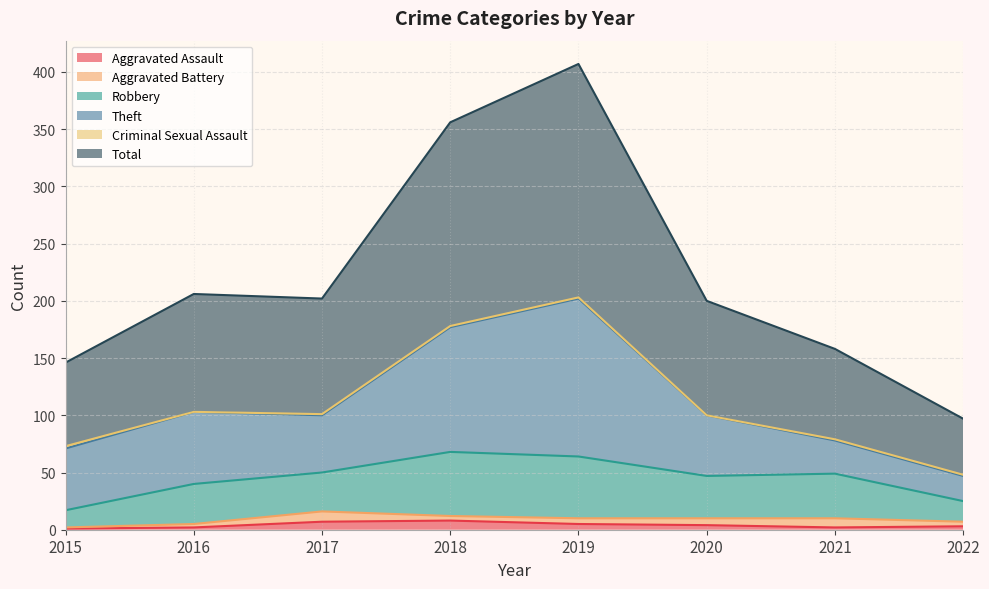

Between 2019 and 2015, which is larger?

2019